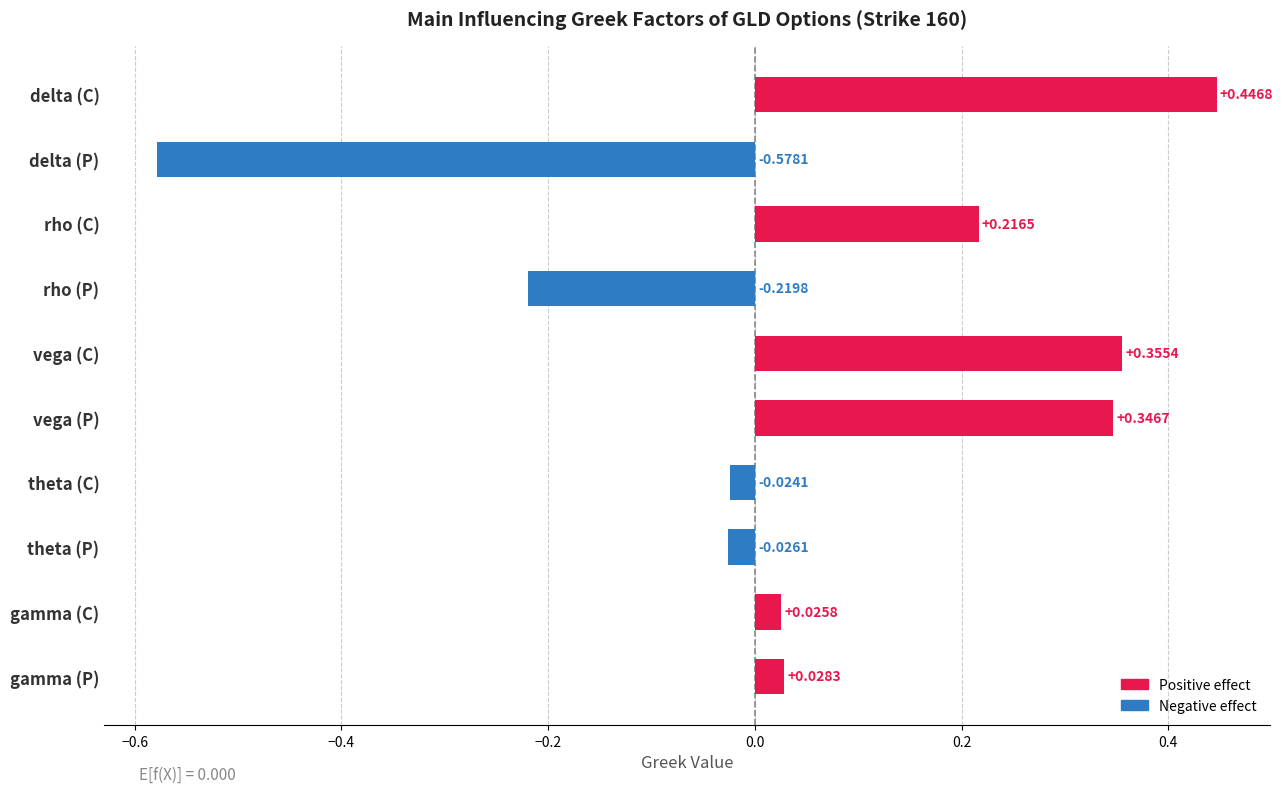

The value at gamma (P) is 0.1. True or false?

False